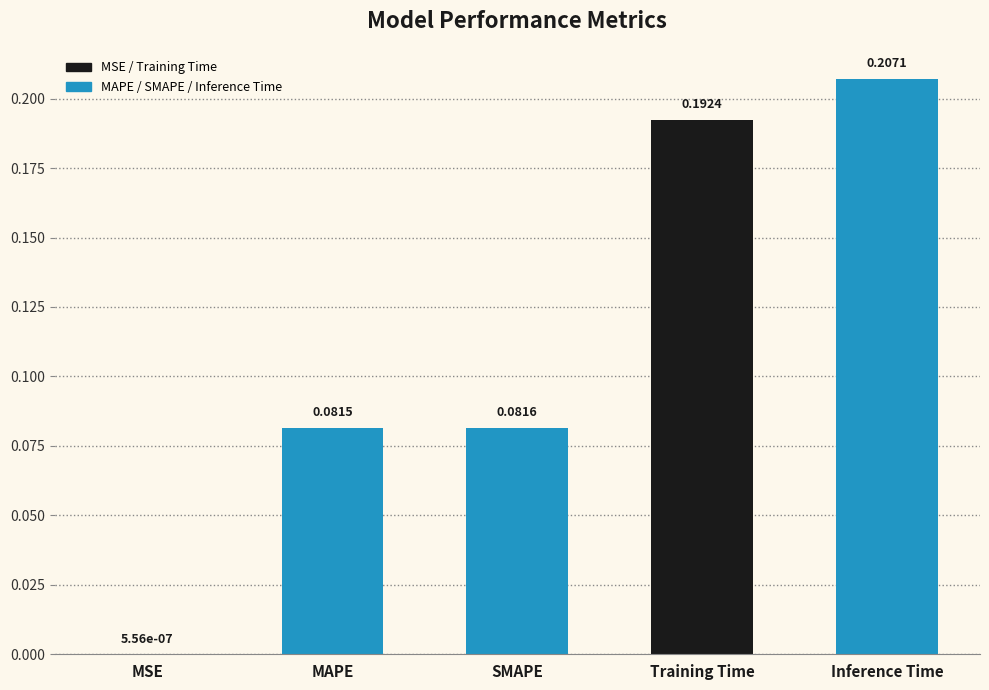

What is the change in value from MSE to SMAPE?

+0.1